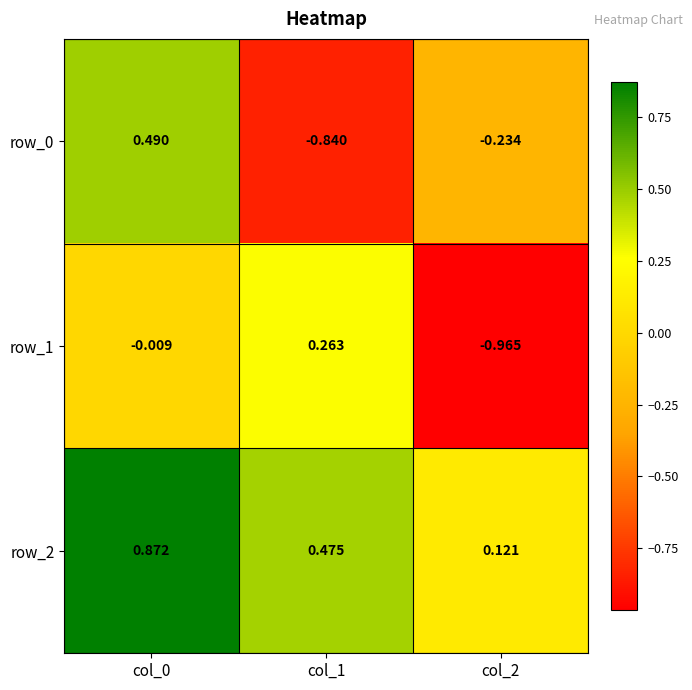

Is the value of row_1 at col_2 greater than the value of row_2 at col_1?

No